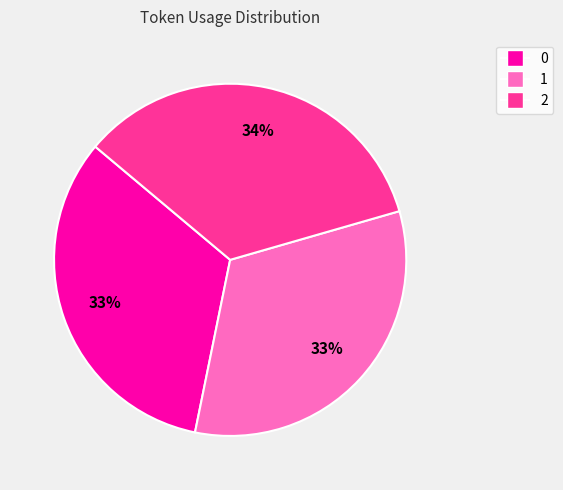

How many slices are in this pie chart?

3